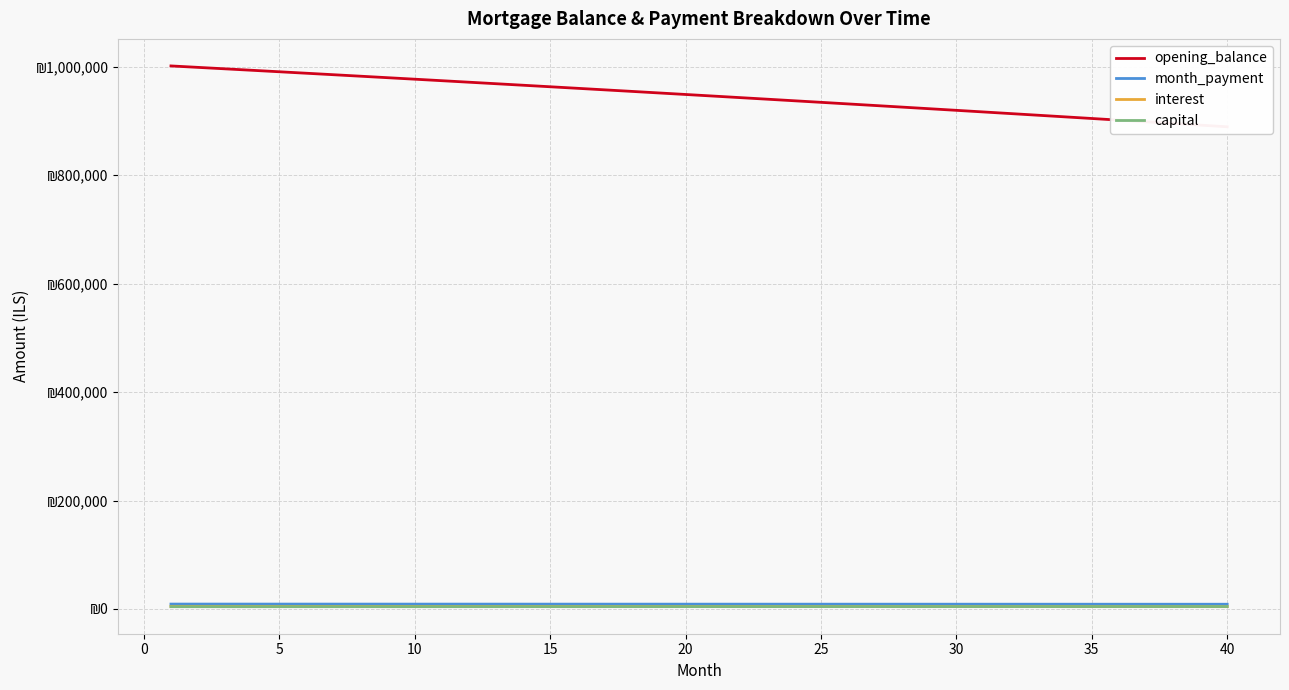

Which has a higher value, 5 or 25?

5